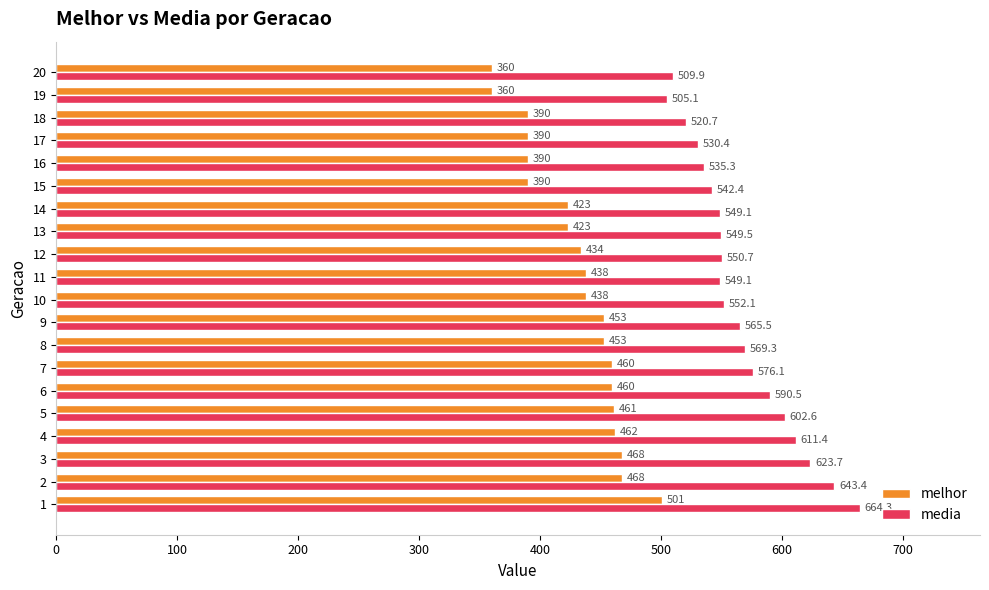

What is the smallest value displayed?

360.0